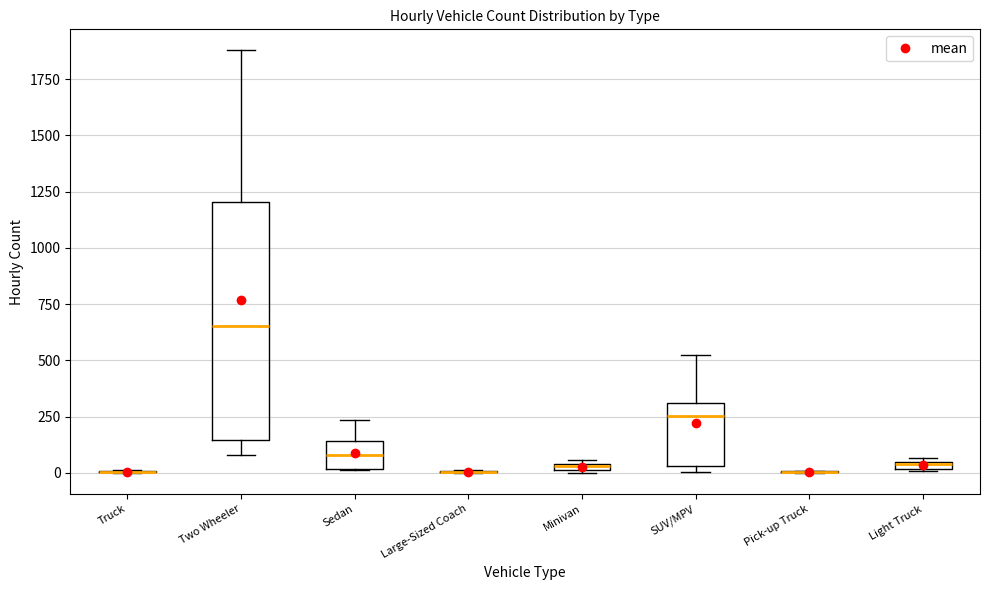

Which box is the tallest, from its lower edge to its upper edge?

Two Wheeler